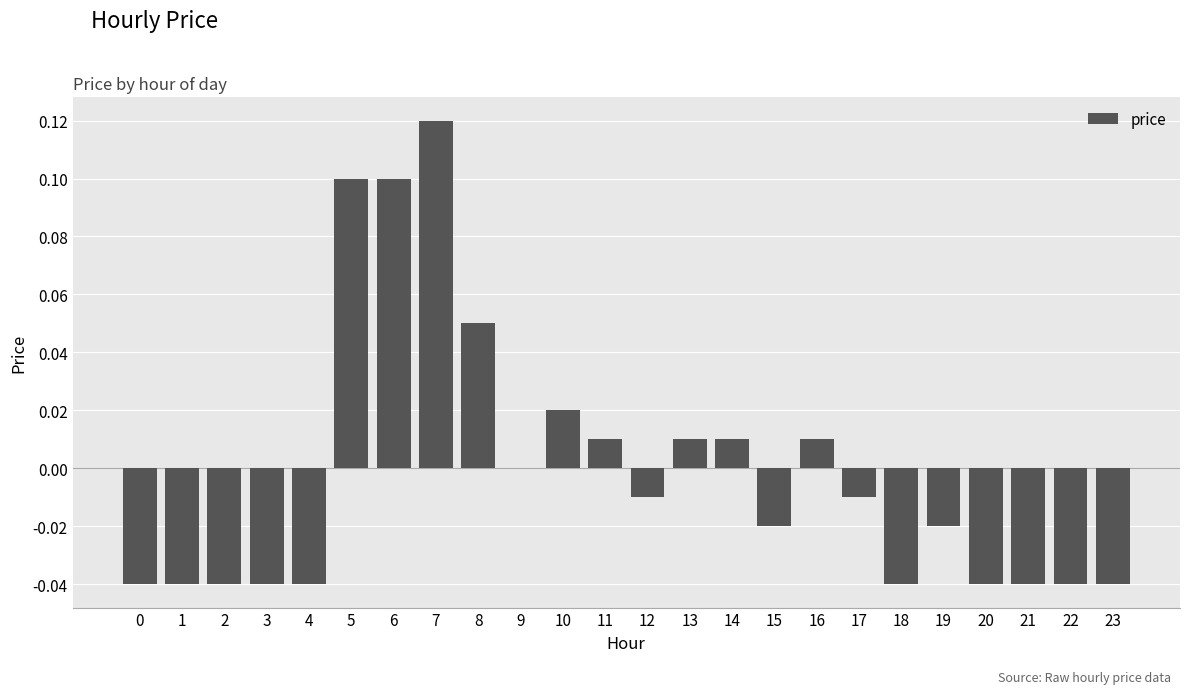

How many series are shown in this chart?

1